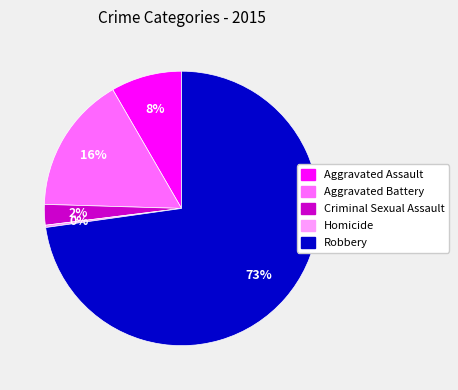

What is the largest slice in the pie chart?

Robbery